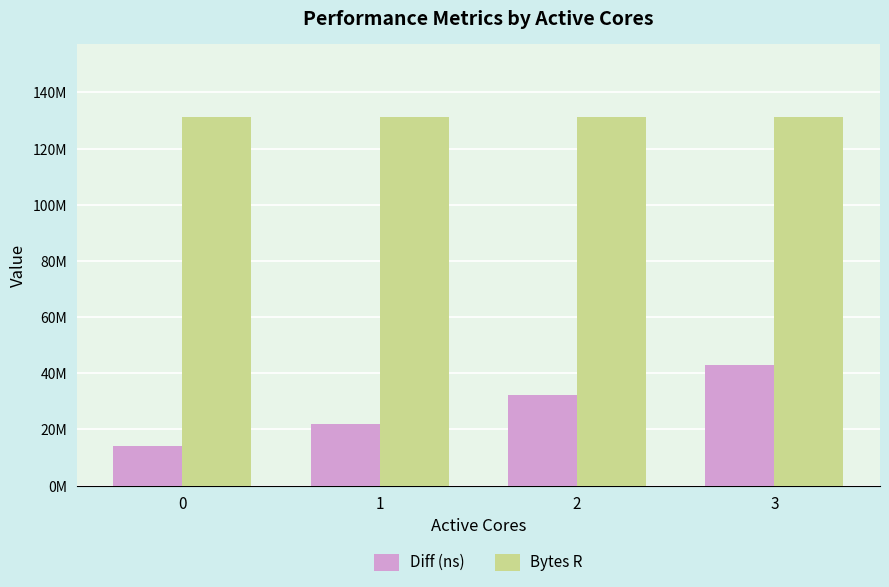

Rank the series at 1 from highest to lowest value.

Bytes R, Diff (ns)